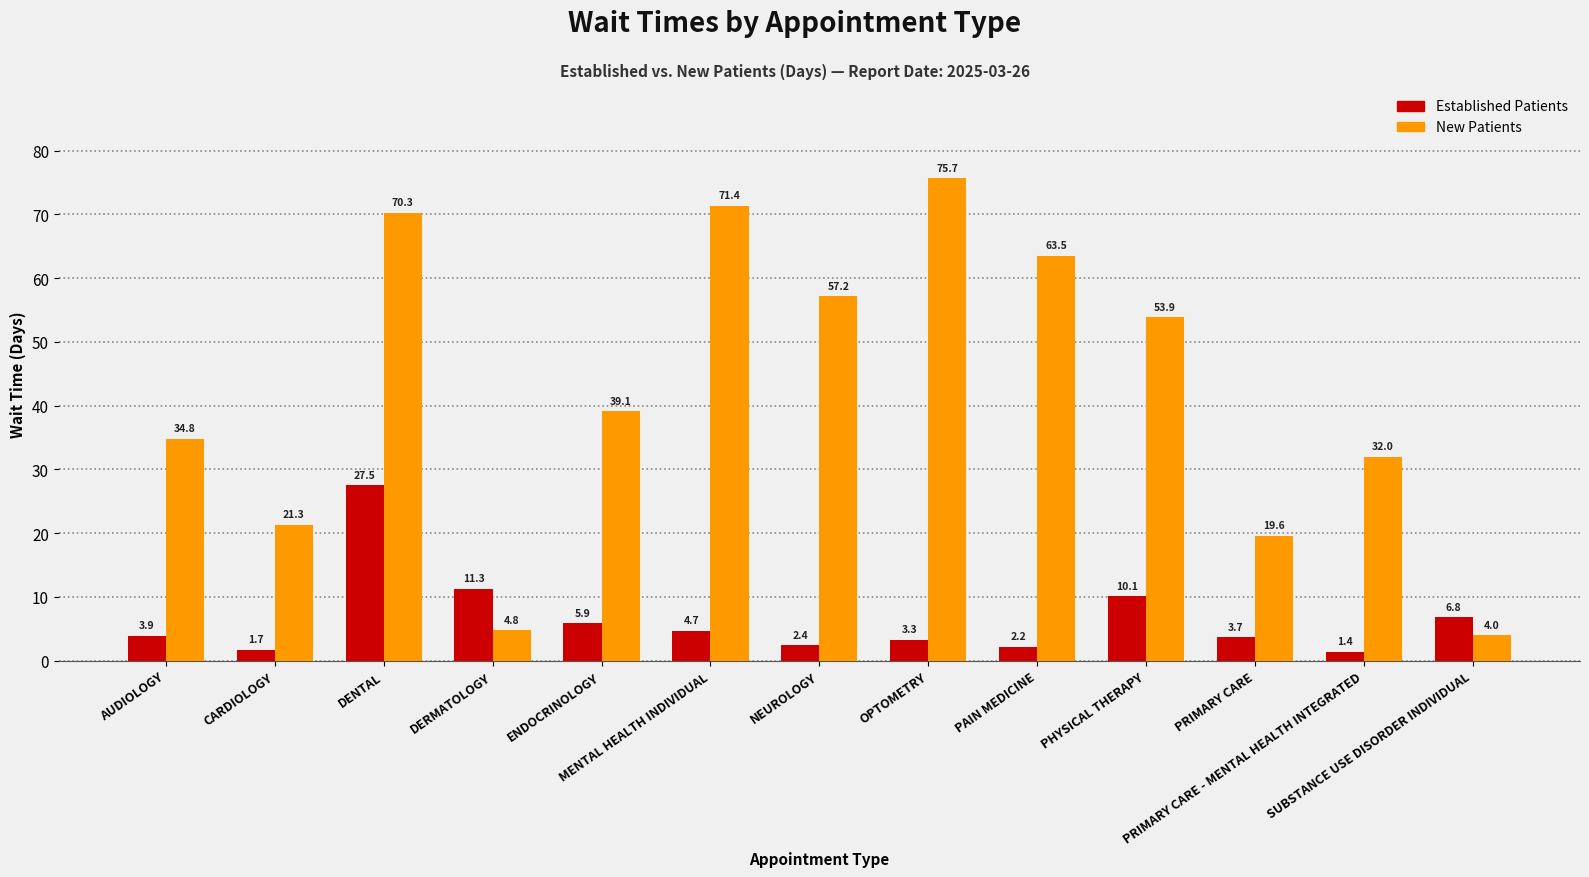

Which series has the largest total across all categories?

New Patients